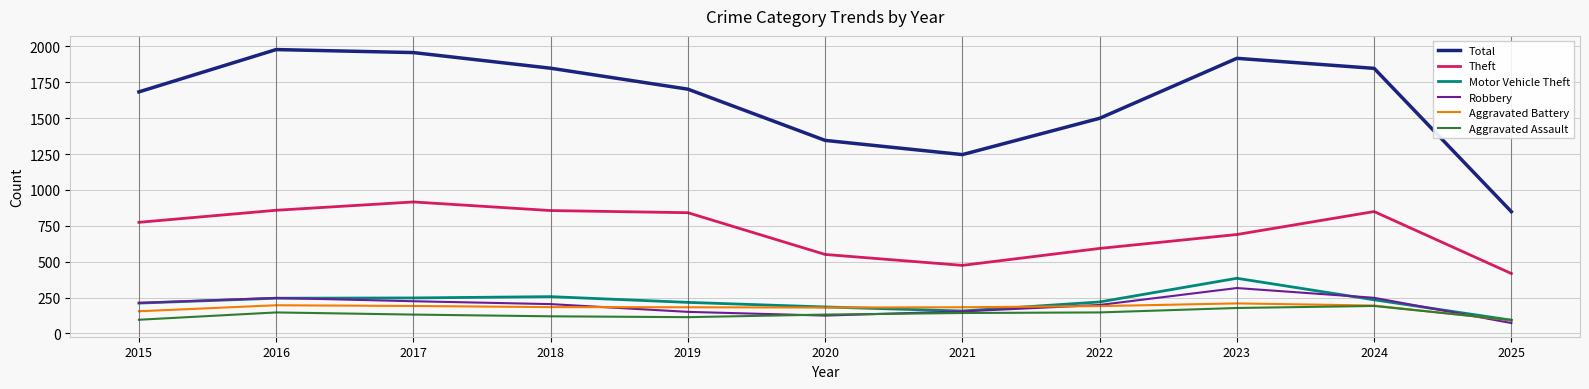

What is the average value of the Aggravated Battery series?

177